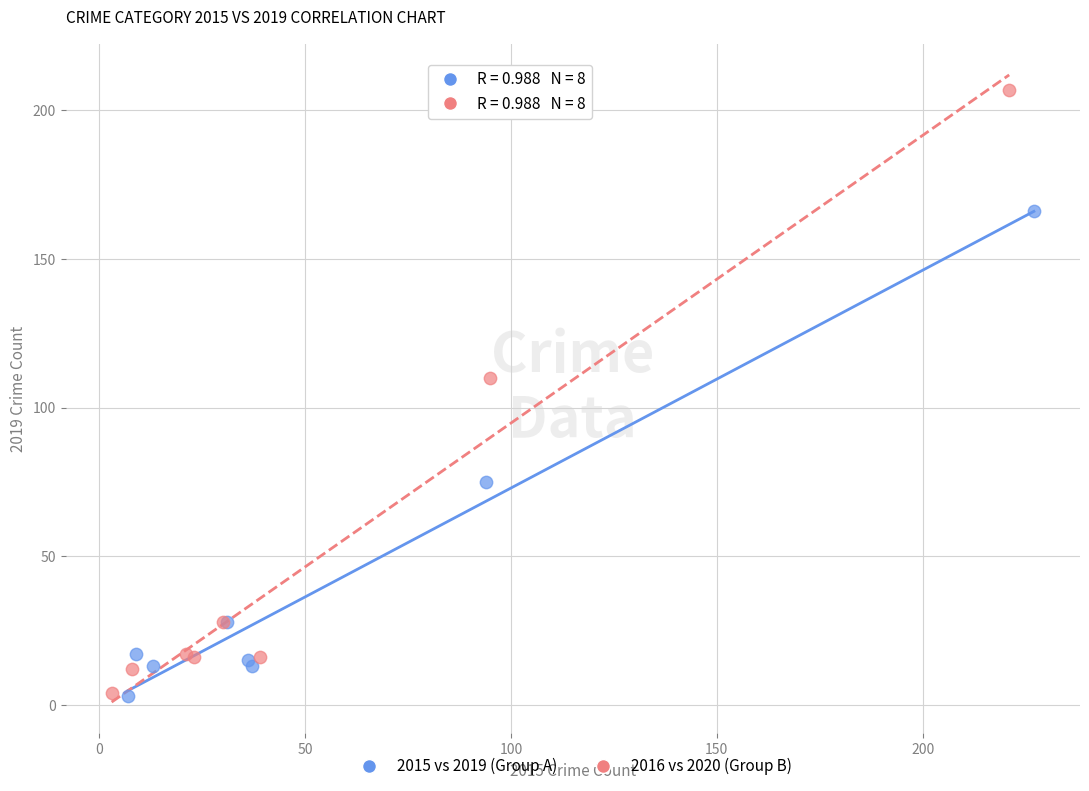

Which series contains the highest Y value?

2016 vs 2020 (Group B)